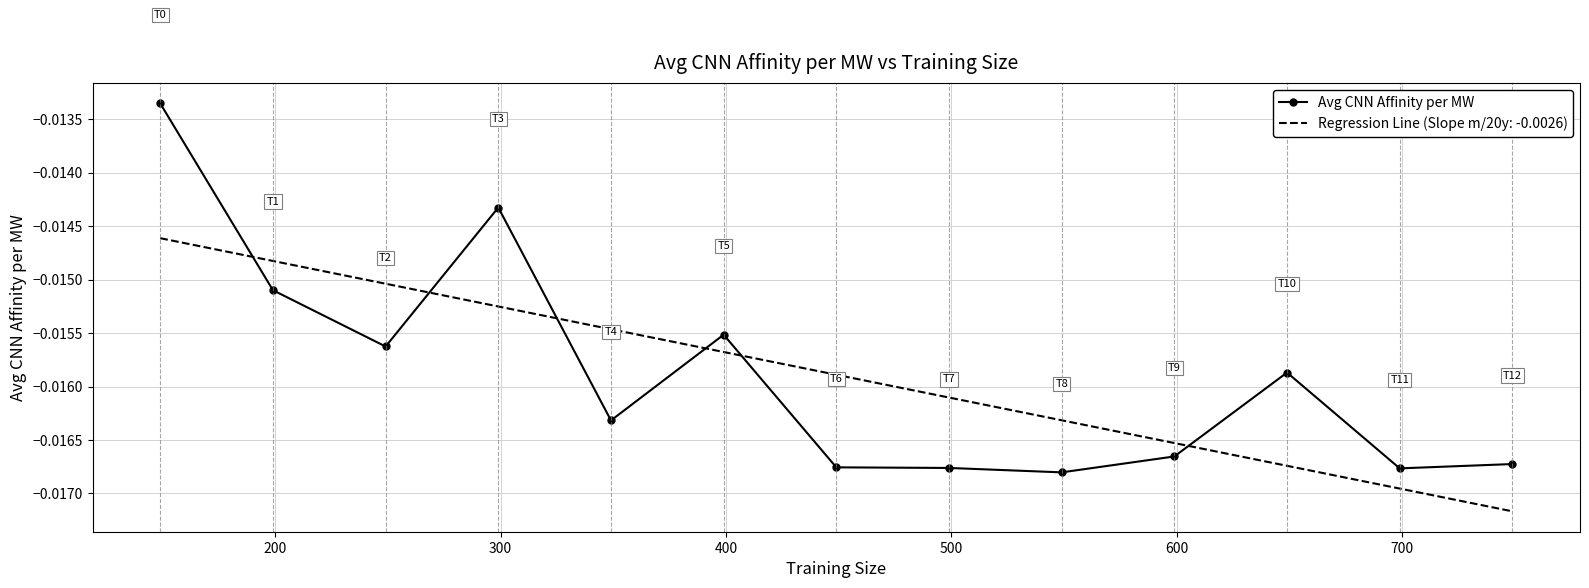

Which series has the widest spread of values?

Avg CNN Affinity per MW